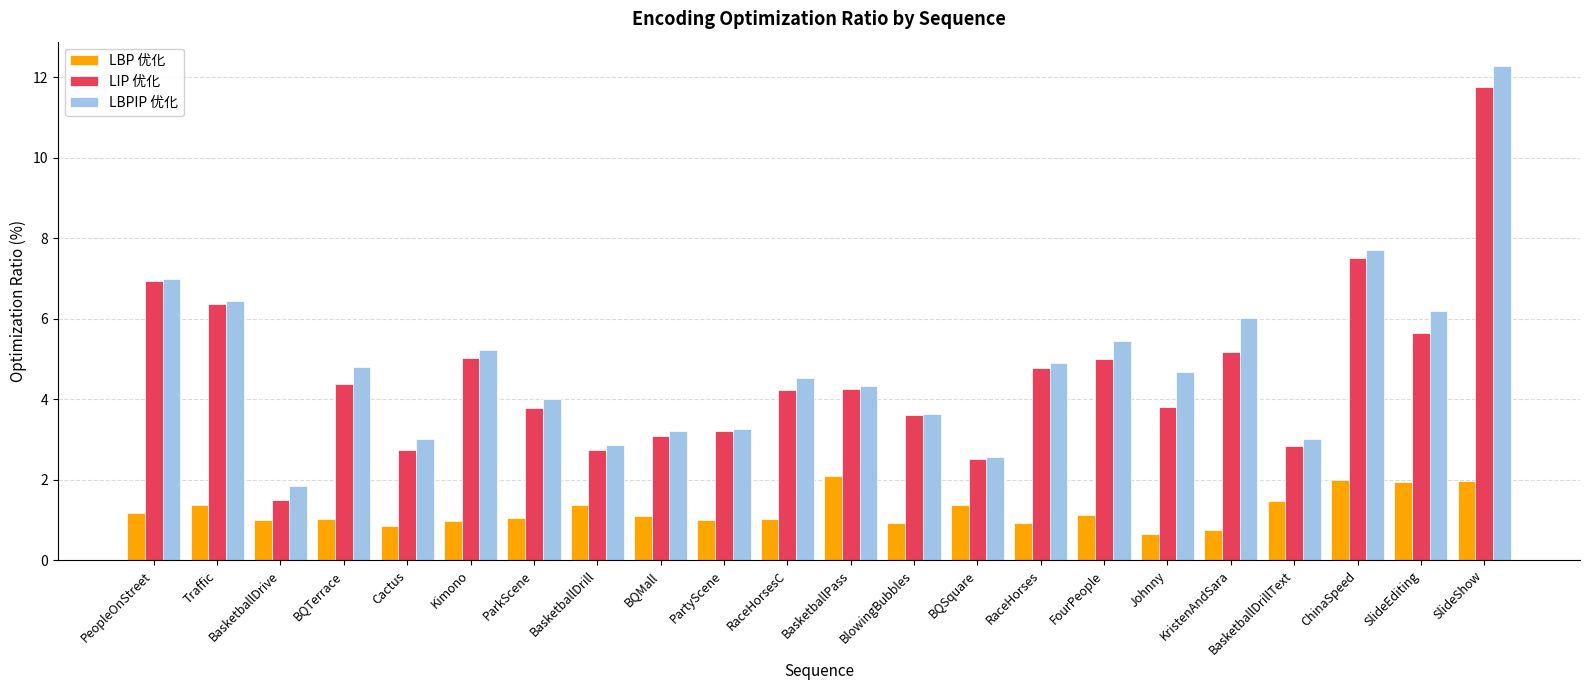

Rank the series by their maximum value, from lowest to highest.

LBP 优化, LIP 优化, LBPIP 优化